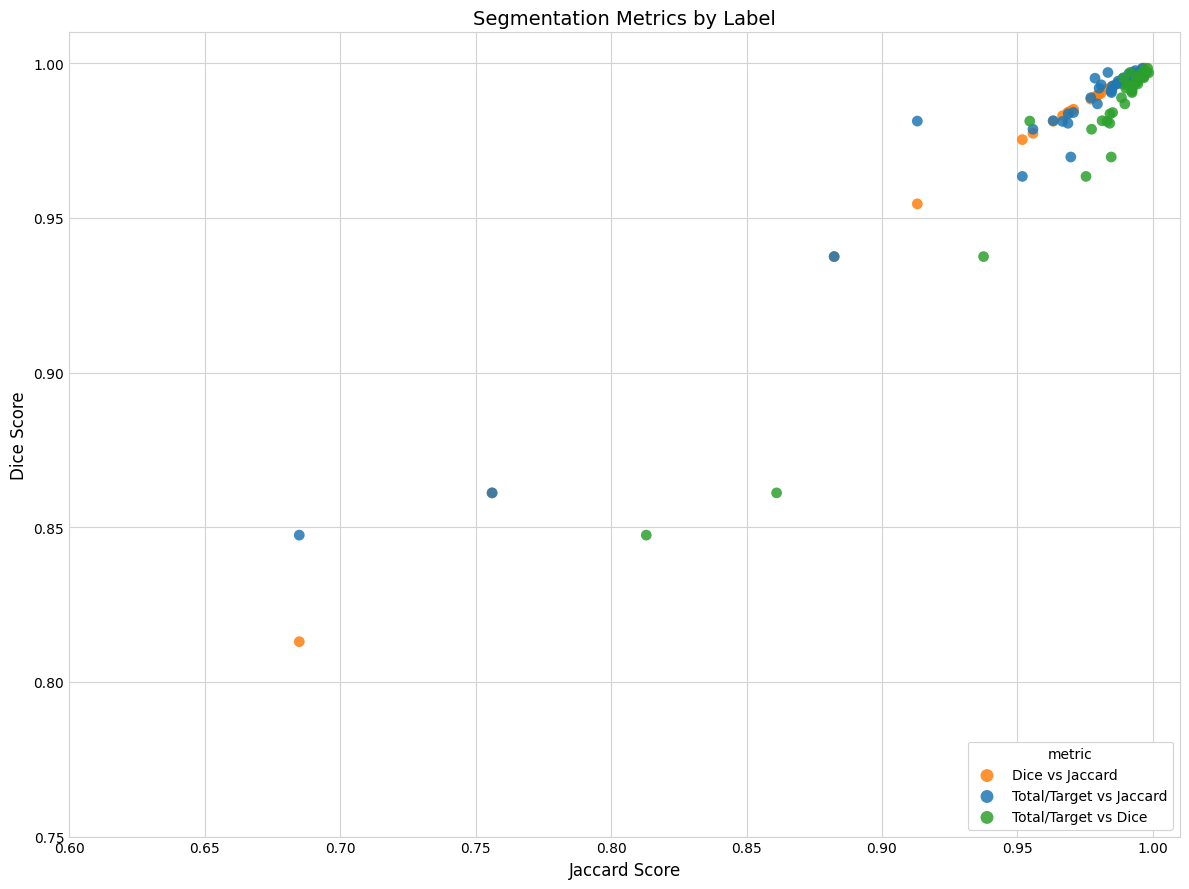

Which series contains the lowest Y value?

Dice vs Jaccard